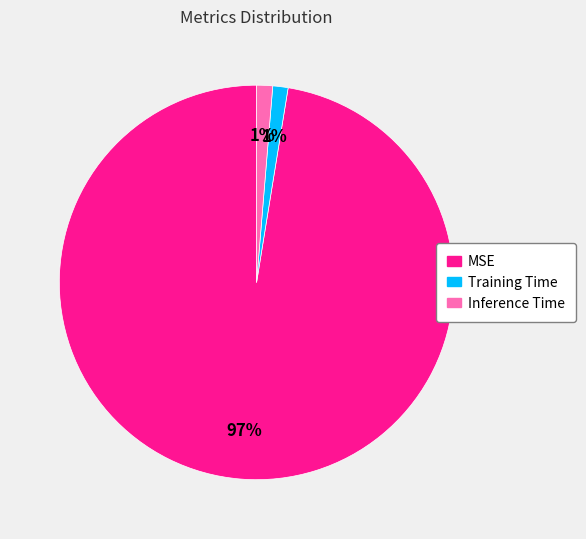

Which slice is the largest?

MSE